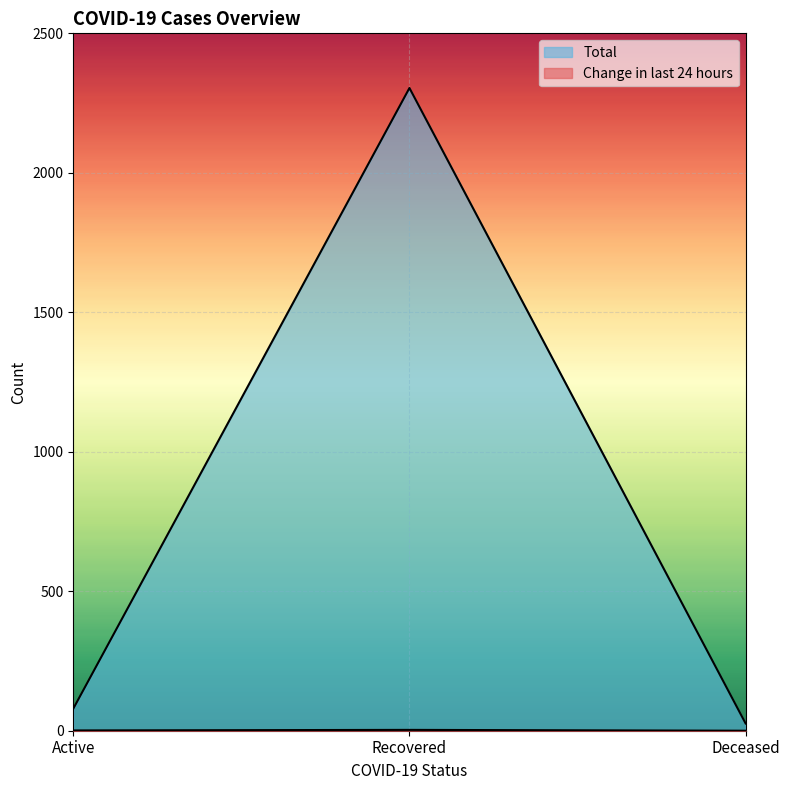

Reading right to left, what are all the values shown in this chart?

Change in last 24 hours: Deceased=0	Recovered=3	Active=1
Total: Deceased=26	Recovered=2304	Active=79